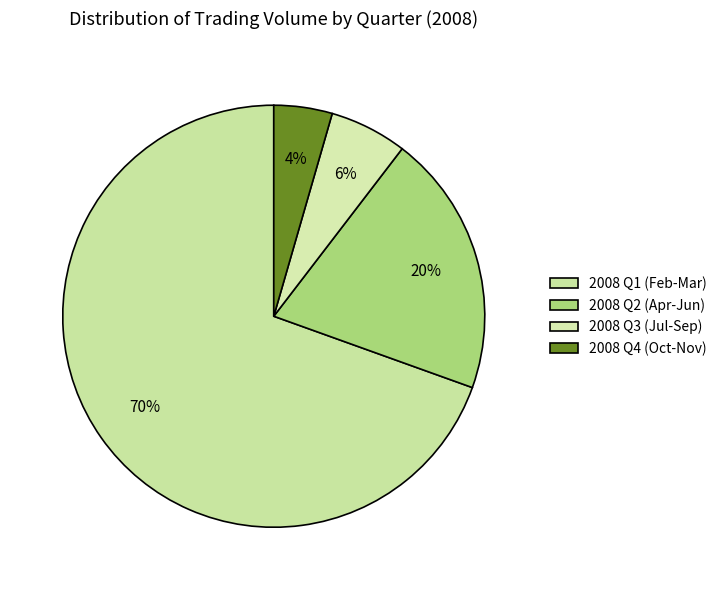

How many slices are in this pie chart?

4